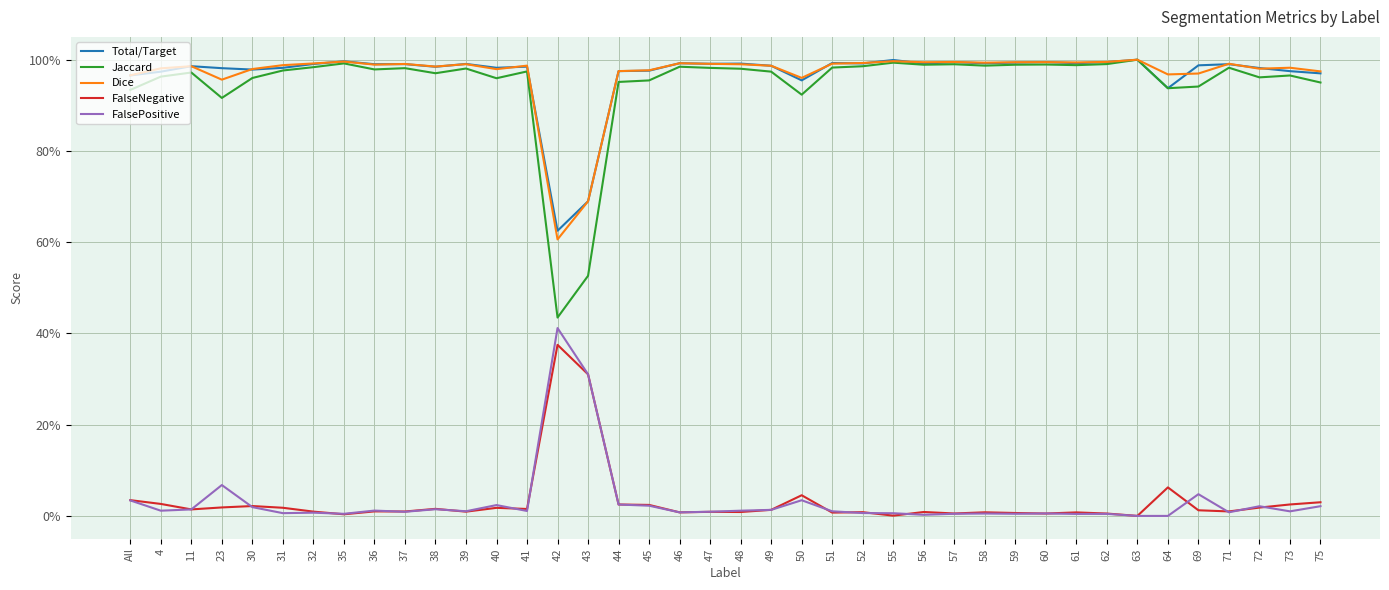

At how many categories does at least one series exceed 0?

40